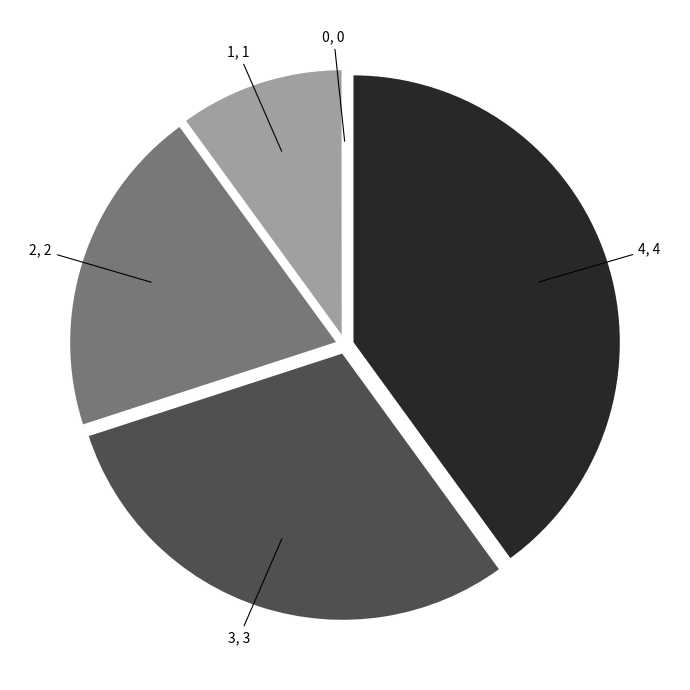

Which has a higher value, 3 or 4?

4